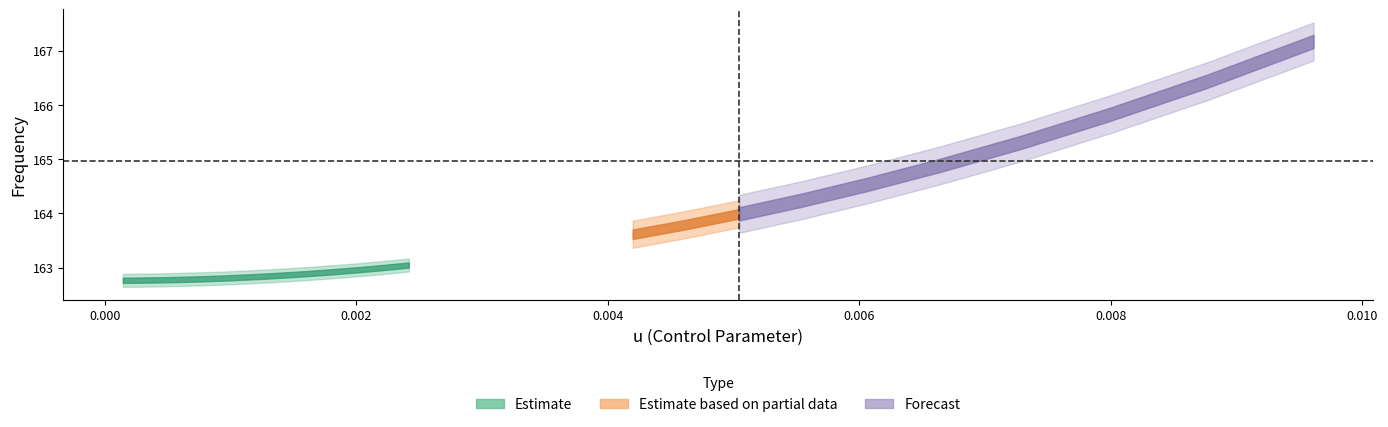

What is the value of the freq point at the 27th from the left?

163.2